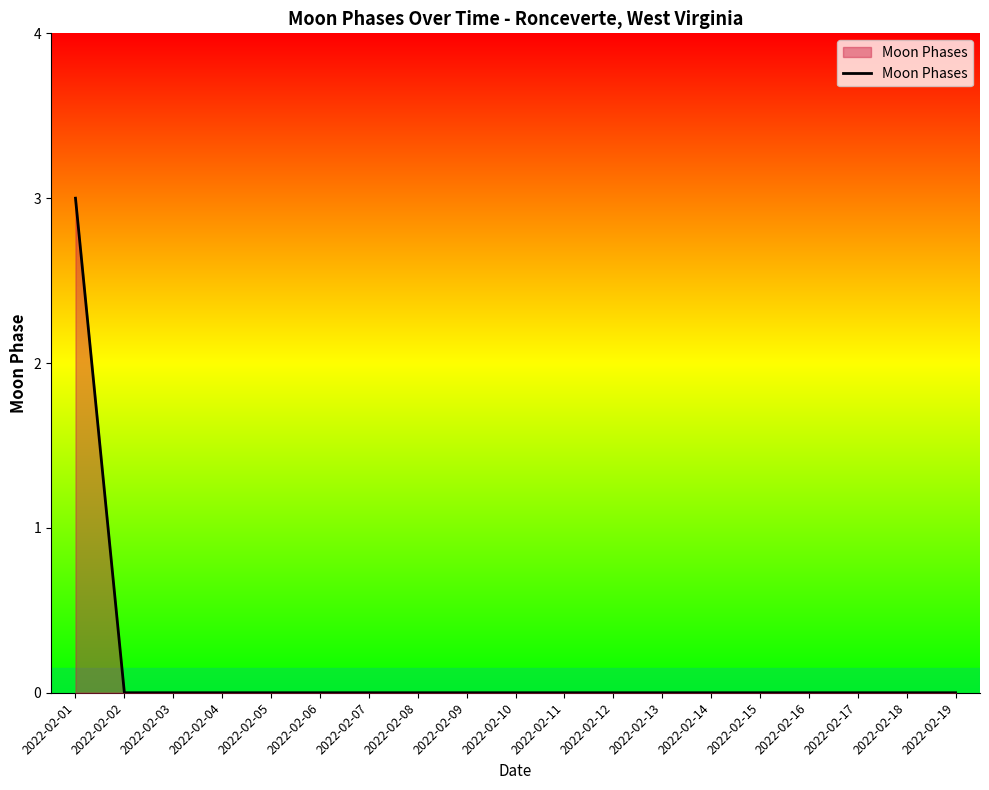

Reading left to right, what are all the values shown in this chart?

3	0	0	0	0	0	0	0	0	0	0	0	0	0	0	0	0	0	0